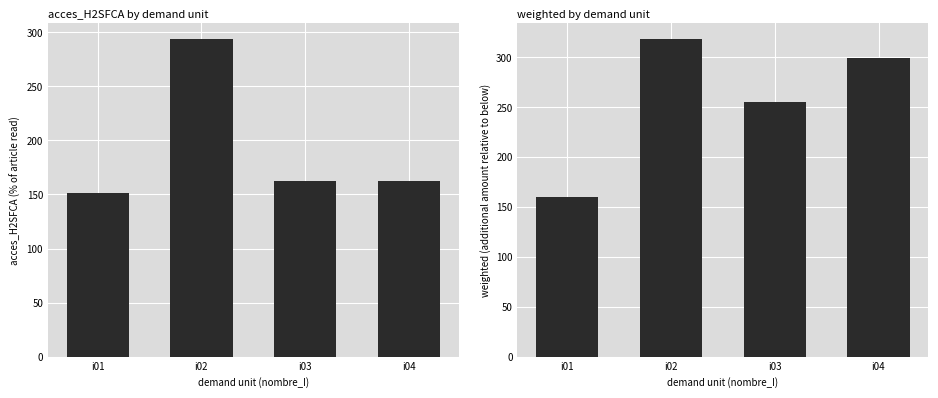

What is the value of the acces_H2SFCA bar at the 3rd from the left?

162.0